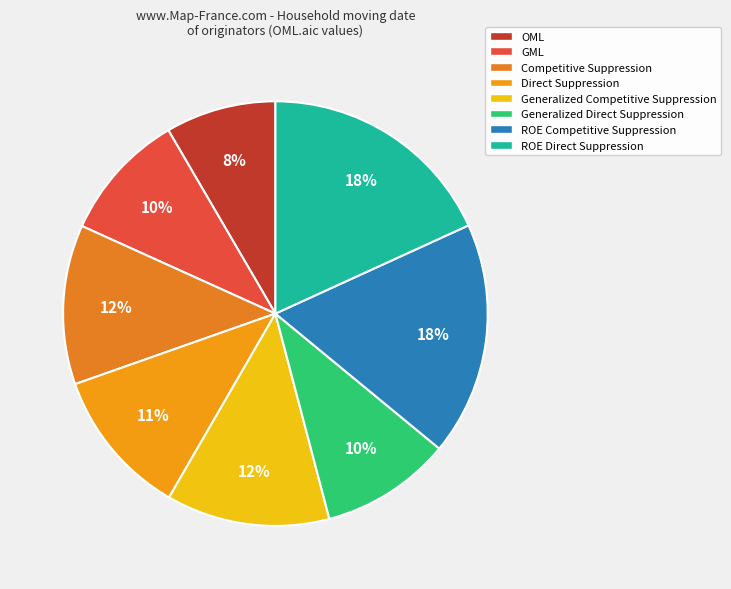

Rank the categories by value from highest to lowest.

ROE Direct Suppression, ROE Competitive Suppression, Generalized Competitive Suppression, Competitive Suppression, Direct Suppression, Generalized Direct Suppression, GML, OML